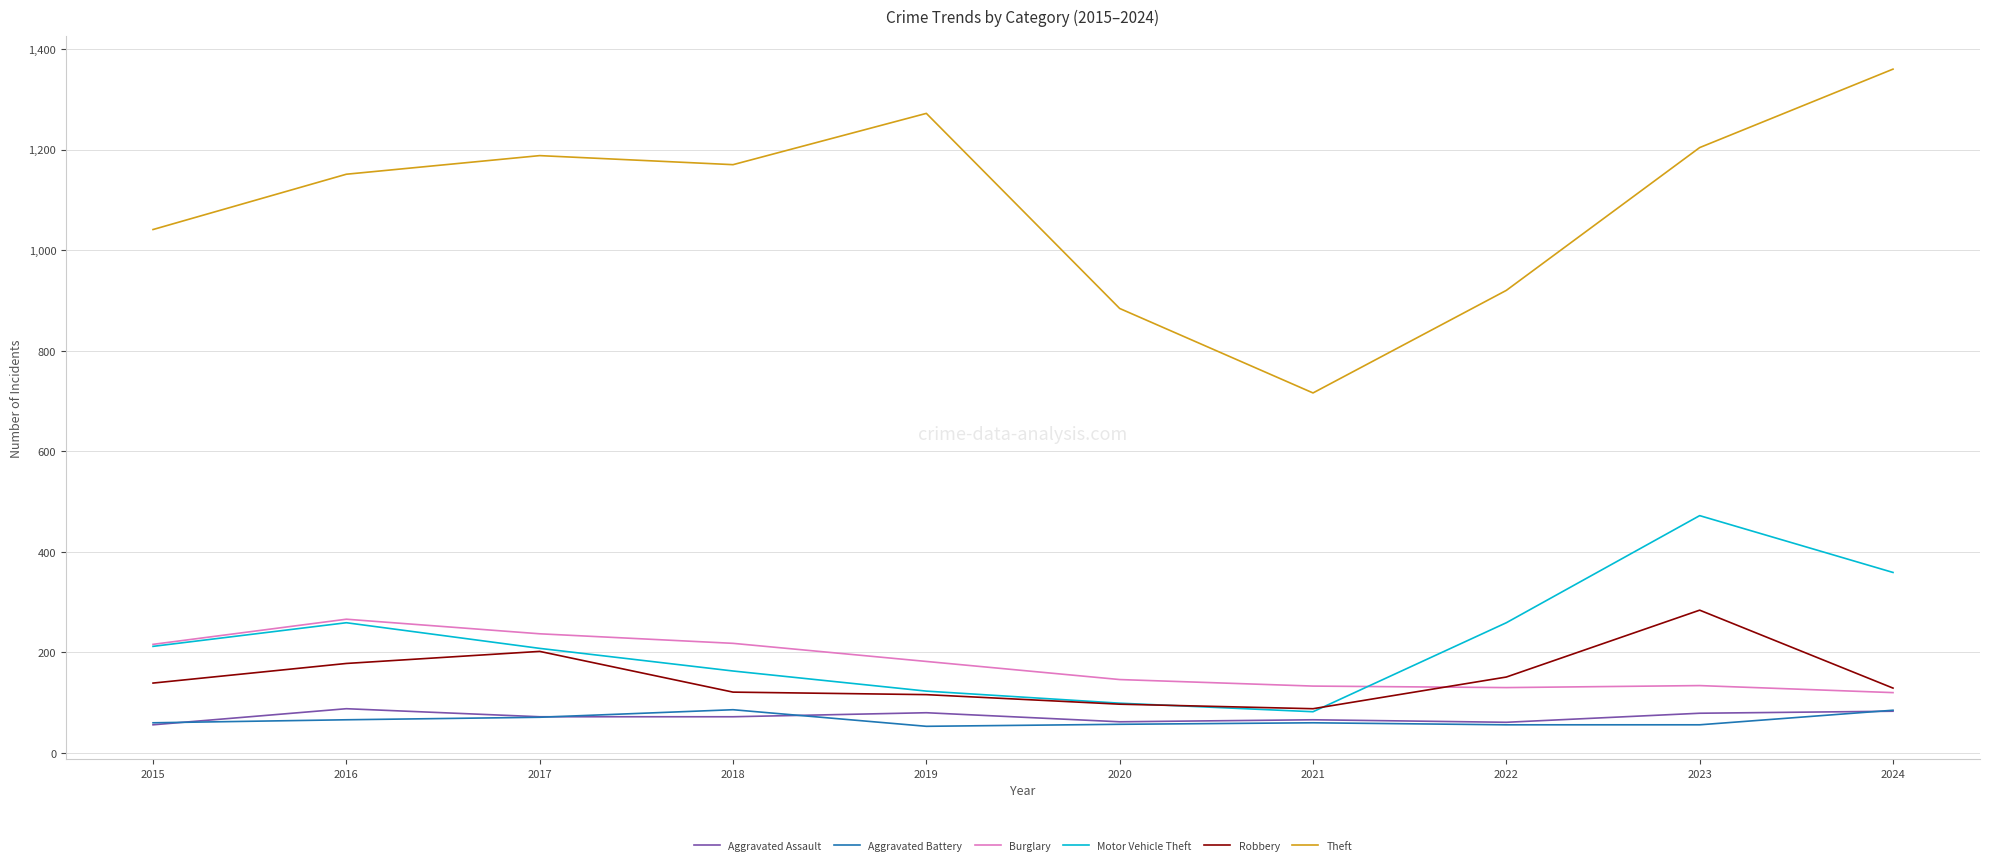

True or false: Theft has more than 2 points higher than both neighbors.

False